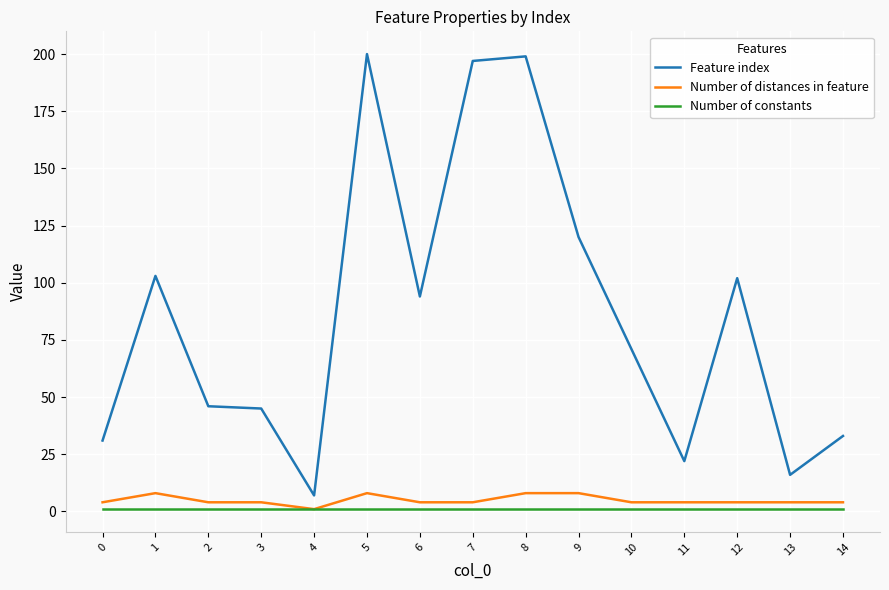

True or false: Number of constants and Feature index intersect in this chart.

False